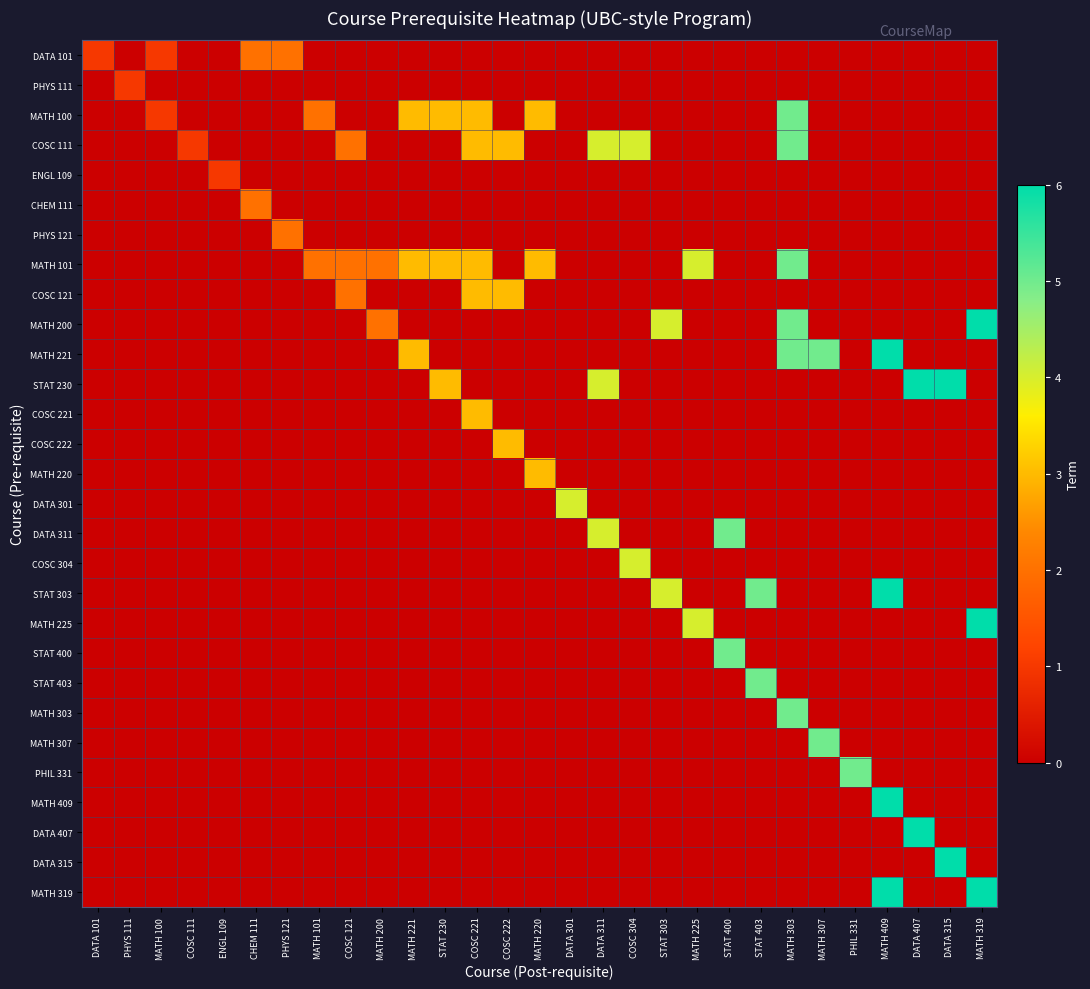

What is the maximum value shown in the chart?

6